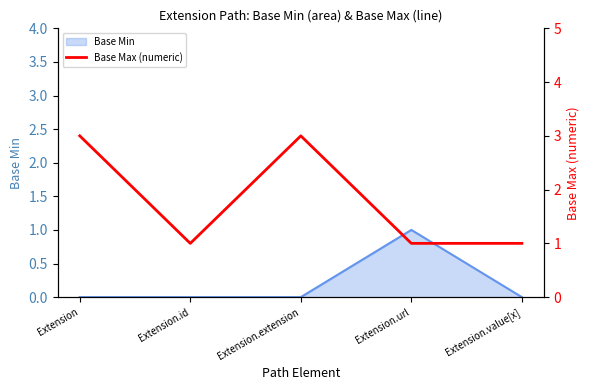

Reading left to right, list all the values displayed in this chart.

Extension=3	Extension.id=1	Extension.extension=3	Extension.url=1	Extension.value[x]=1